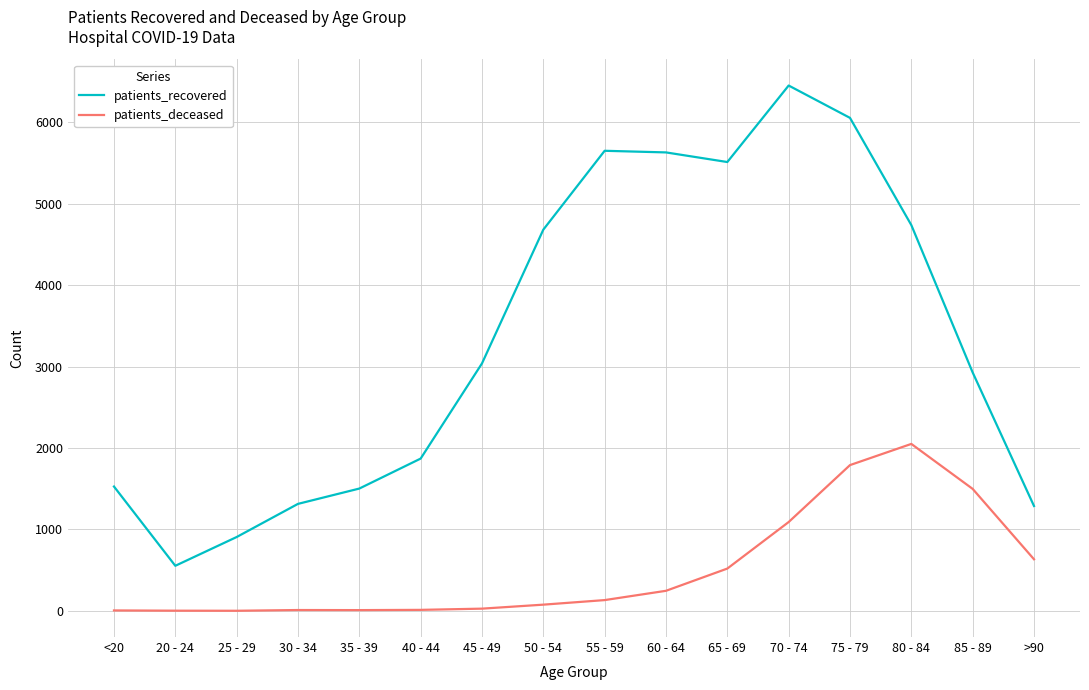

How many values in the patients_recovered series are below 3038?

8